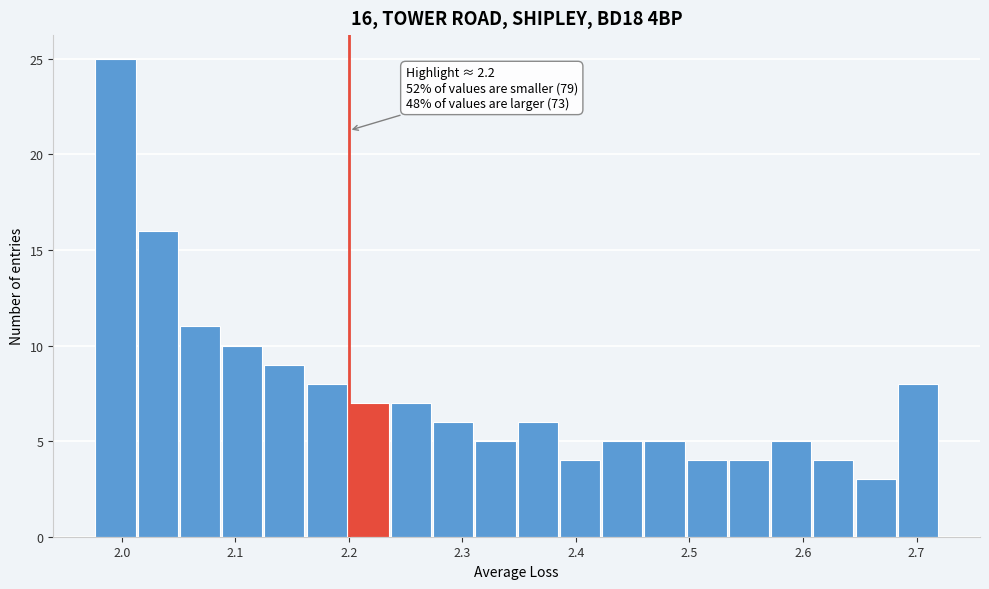

Read against the x-axis, roughly where is the centre of the tallest bar?

1.99